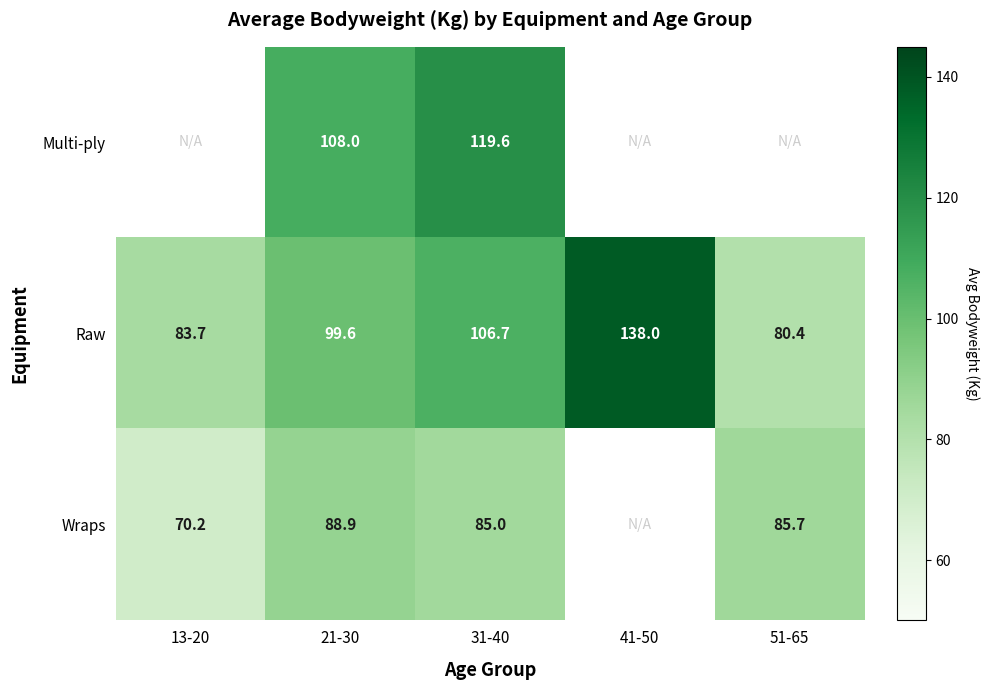

How many values in the Raw series exceed 99?

3